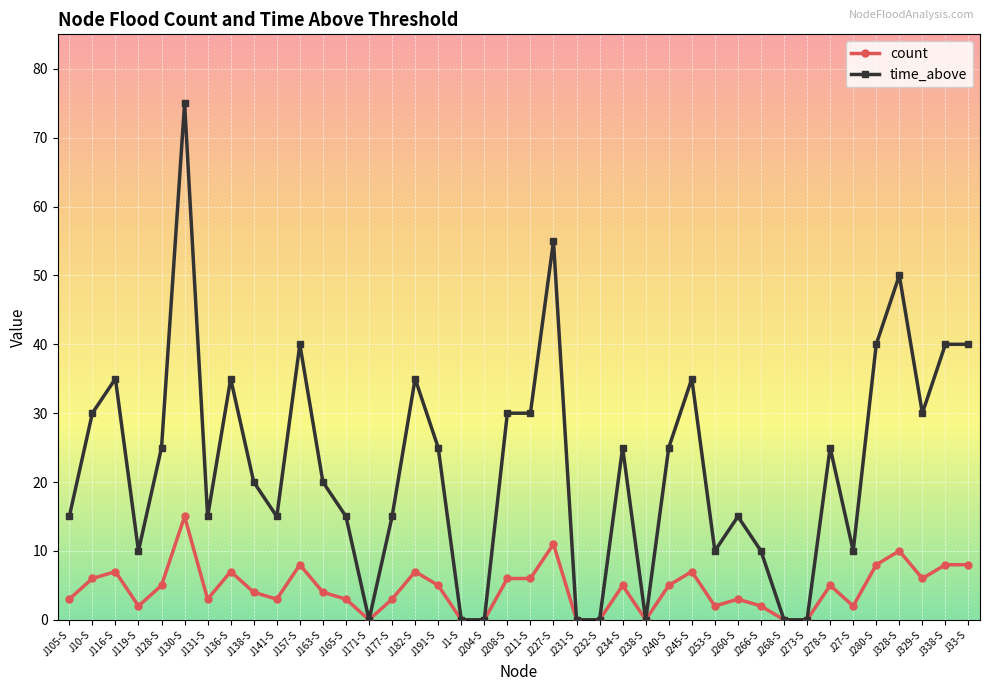

What is the difference between the time_above values at J191-S and J116-S?

10